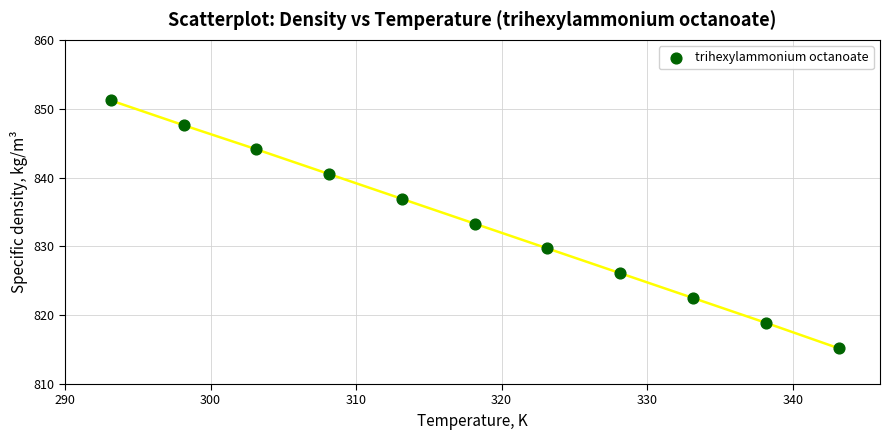

What is the range of X values (max minus min)?

50.0